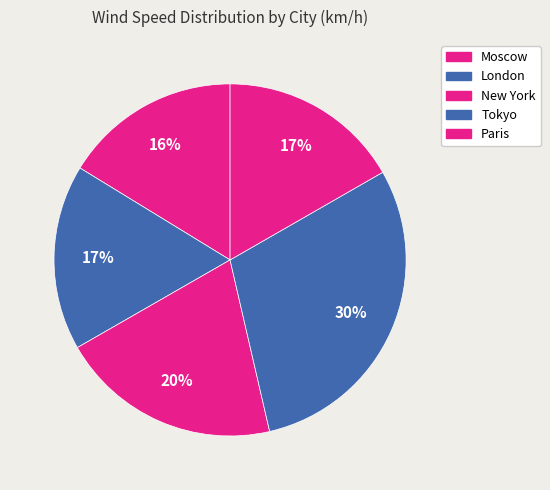

True or false: London accounts for 17% of the total.

True